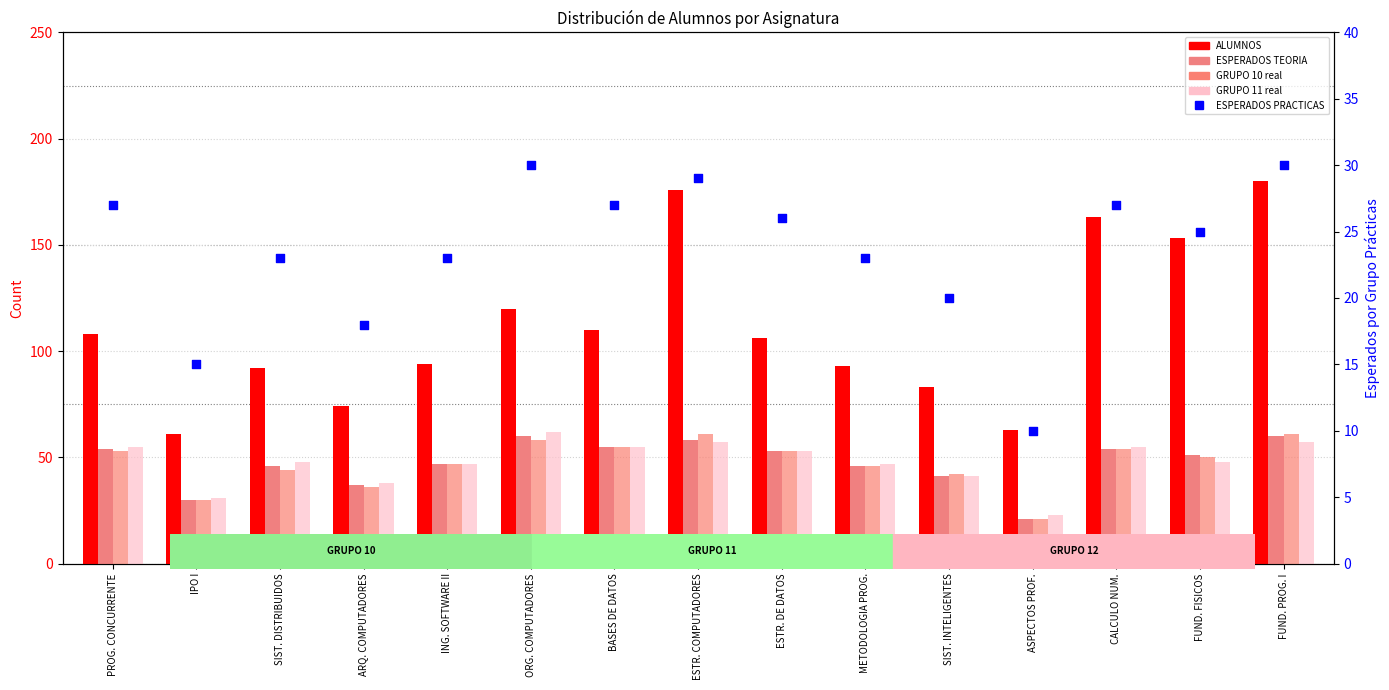

Which series has the largest total across all categories?

ALUMNOS